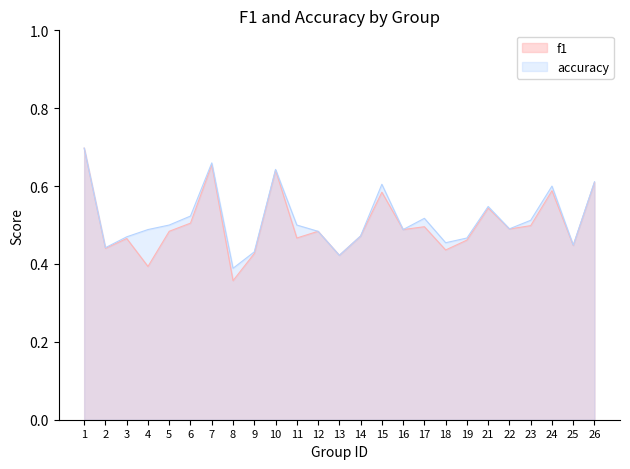

At how many categories does at least one series exceed 0?

25